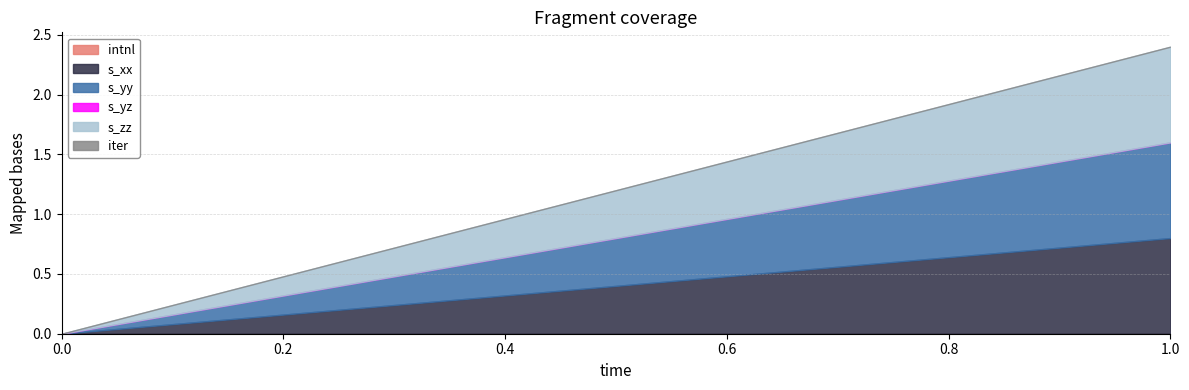

Reading right to left, extract all data points from this chart.

intnl: 1=0.0	0=0.0
s_xx: 1=0.8	0=0.0
s_yy: 1=0.8	0=0.0
s_yz: 1=0.0	0=0.0
s_zz: 1=0.8	0=0.0
iter: 1=0.0	0=0.0